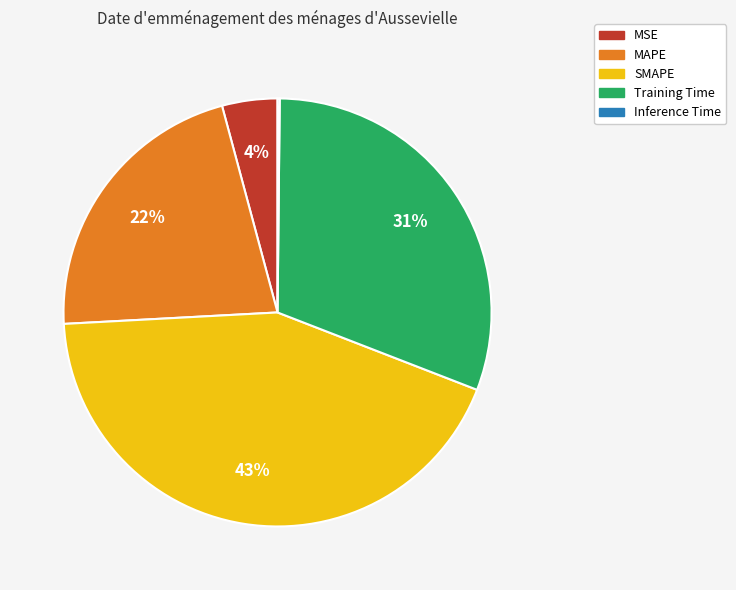

Does MSE account for over 50% of the chart?

No